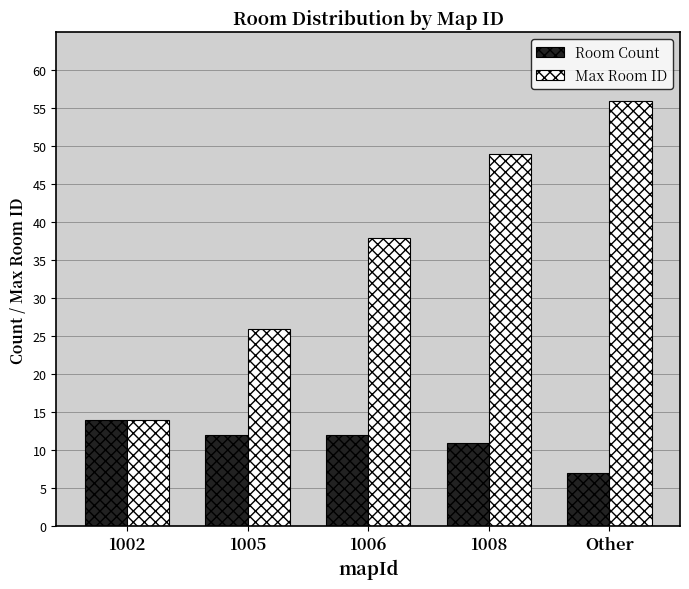

At how many categories does at least one series exceed 31?

3